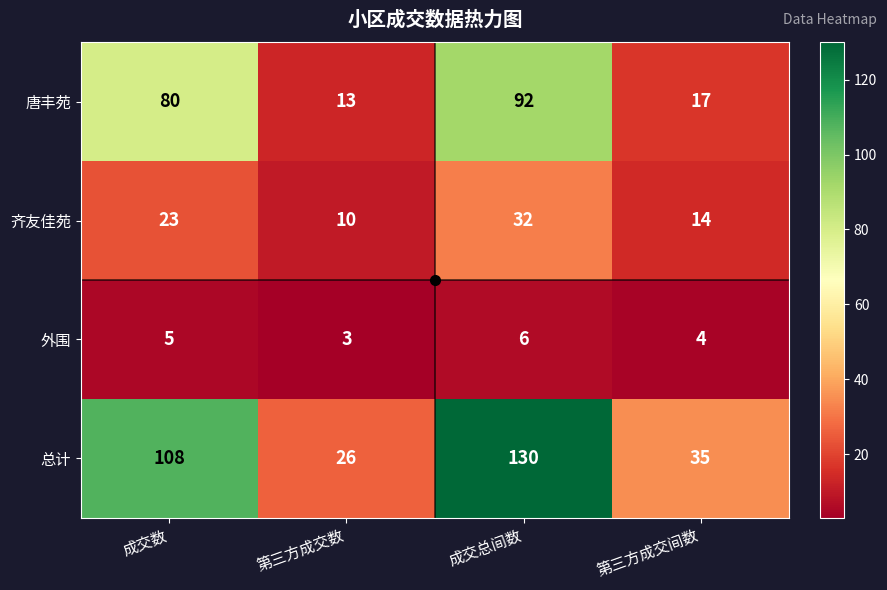

Which series has the widest spread of values?

总计